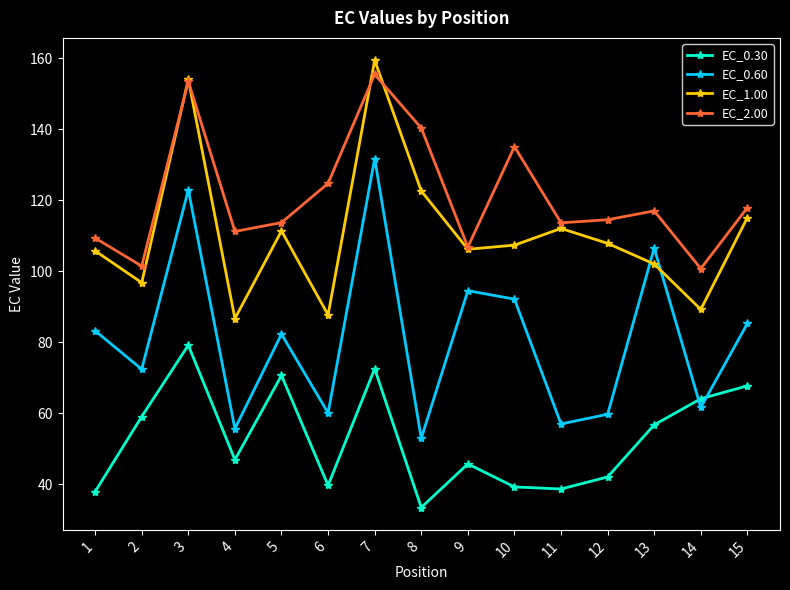

True or false: EC_2.00 and EC_0.30 cross at least once.

False